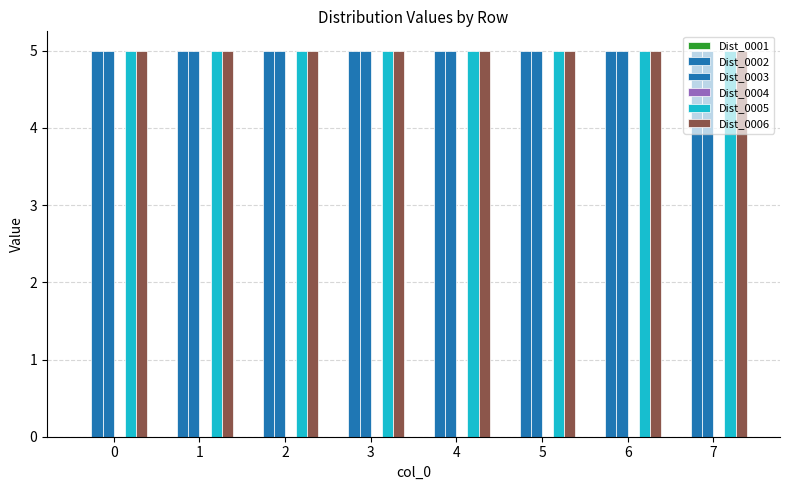

Which series has the largest range (max minus min)?

Dist_0001